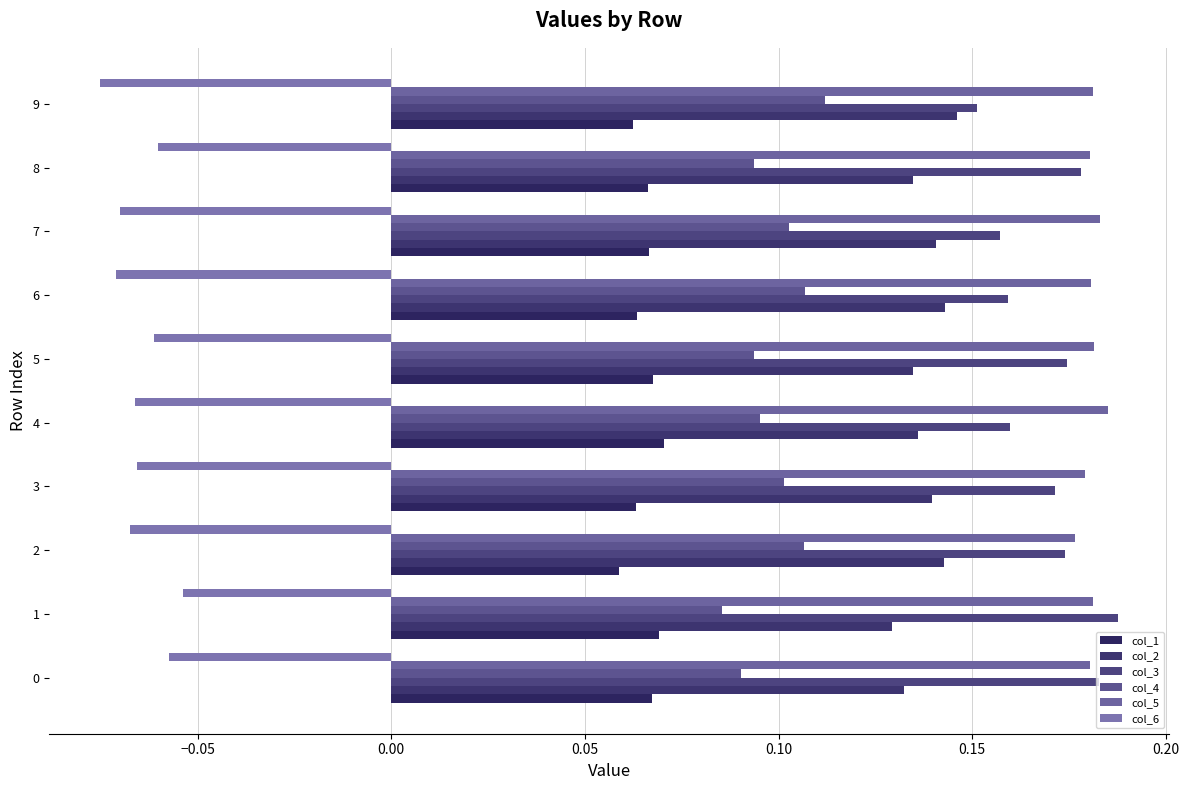

How many data points does each series have?

10